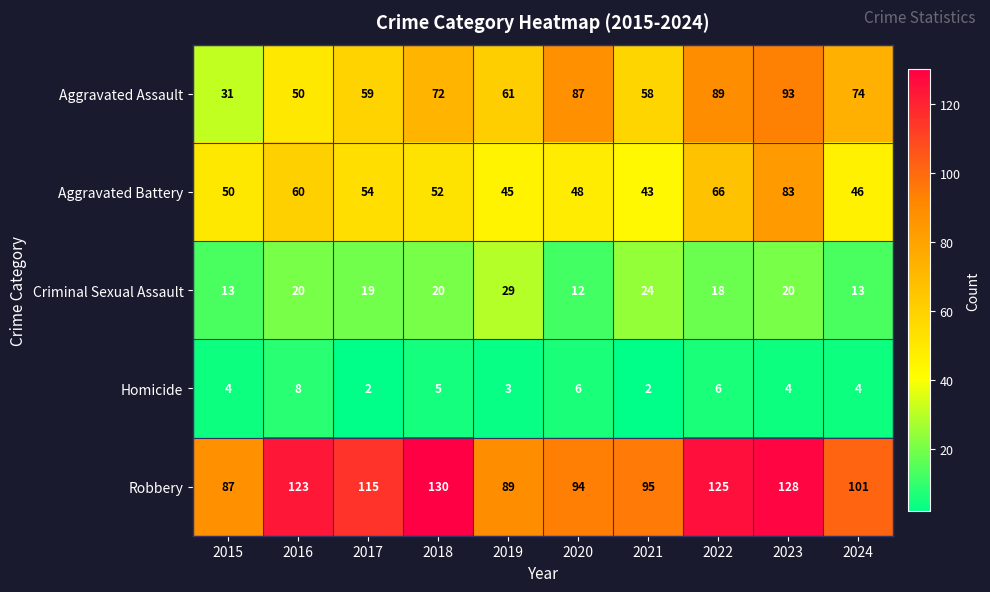

What is the sum of the Criminal Sexual Assault values at 2024 and 2021?

37